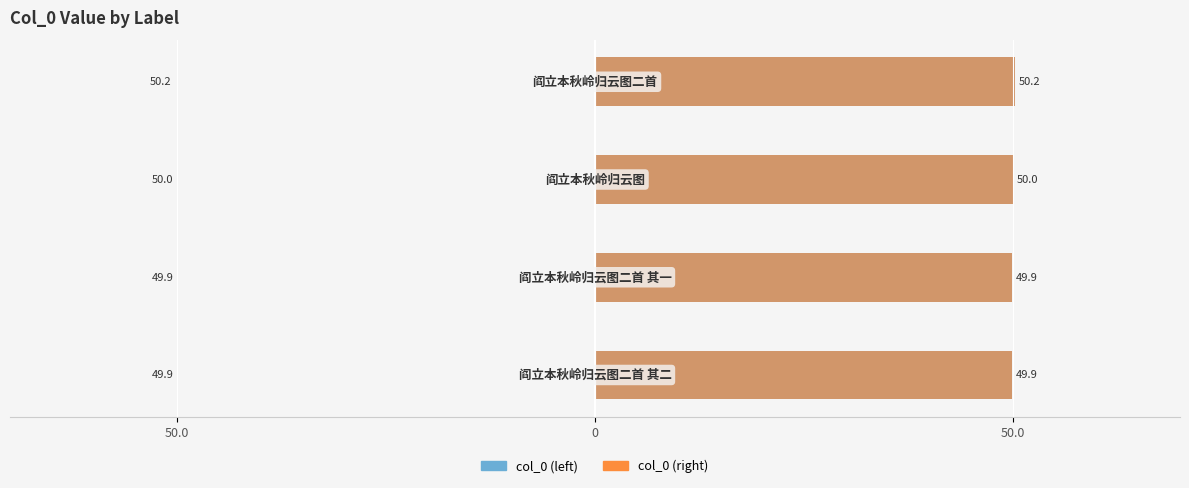

What is the total value across all series at 50.0?

99.8